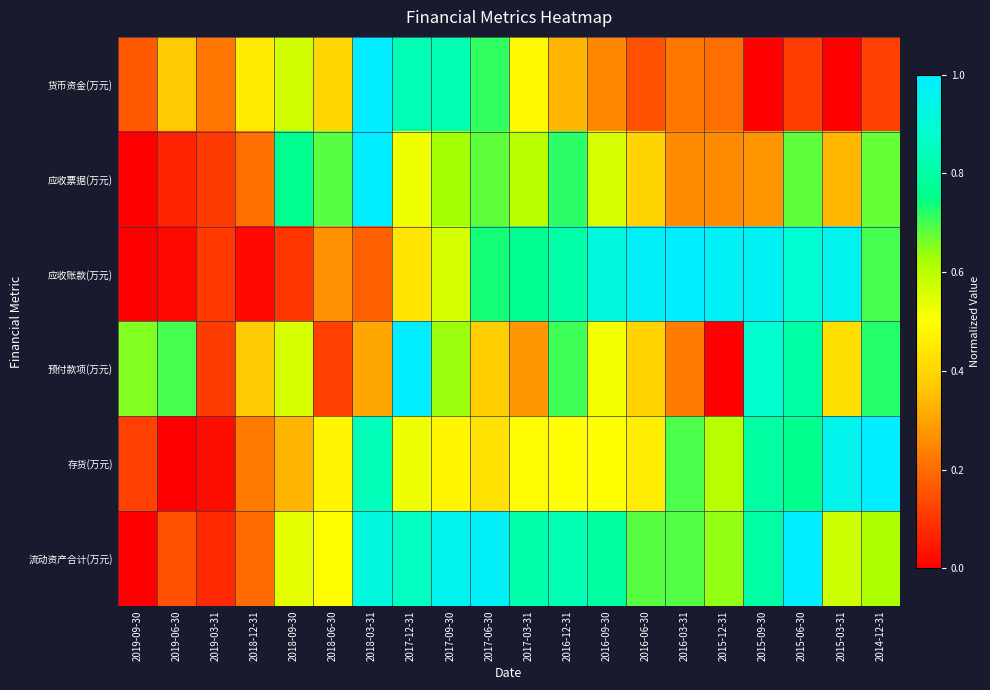

At how many categories does at least one series exceed 0?

20